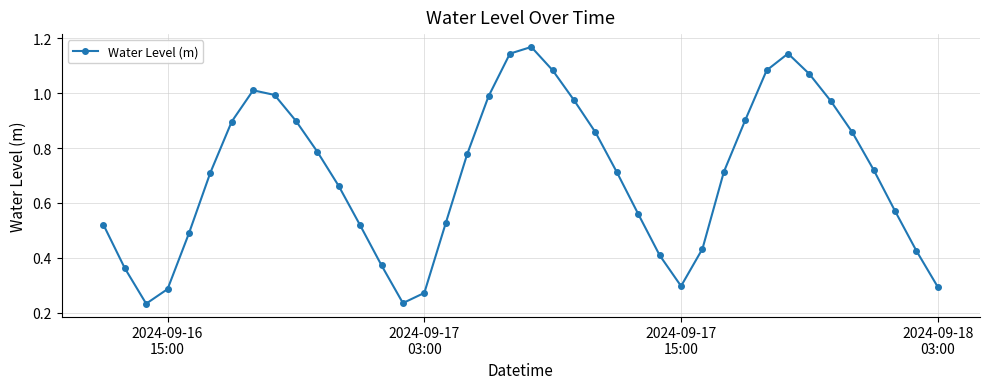

True or false: there are more than 1 points higher than both neighbors.

True